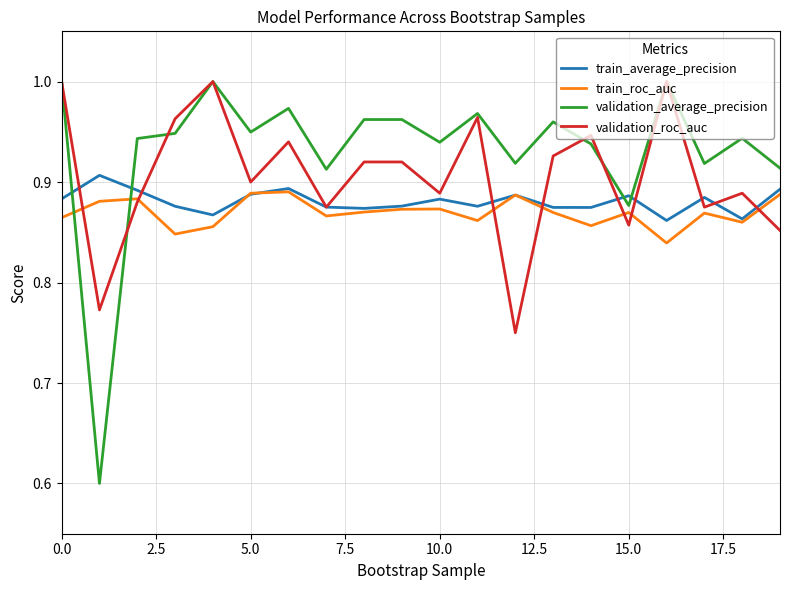

True or false: train_average_precision and validation_average_precision intersect in this chart.

True